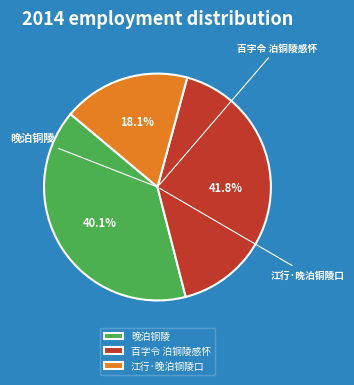

How many slices are in this pie chart?

3